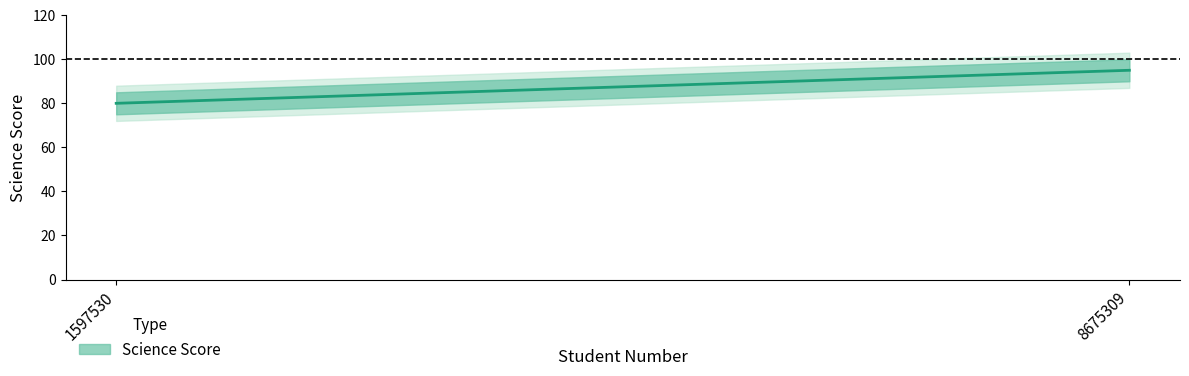

The chart shows a value of 95 at 8675309. True or false?

True